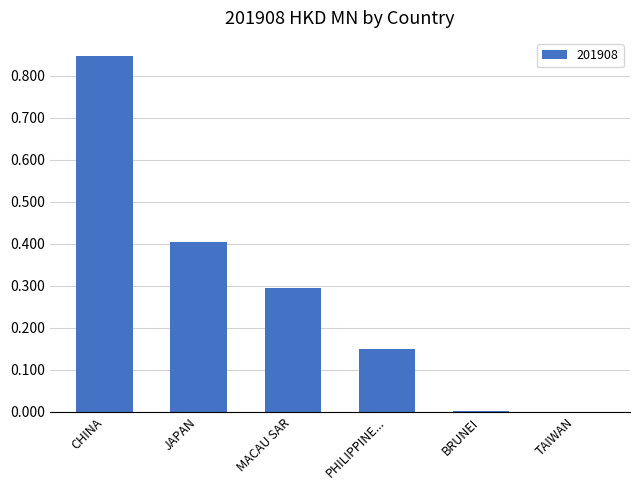

Between CHINA and TAIWAN, which is larger?

CHINA